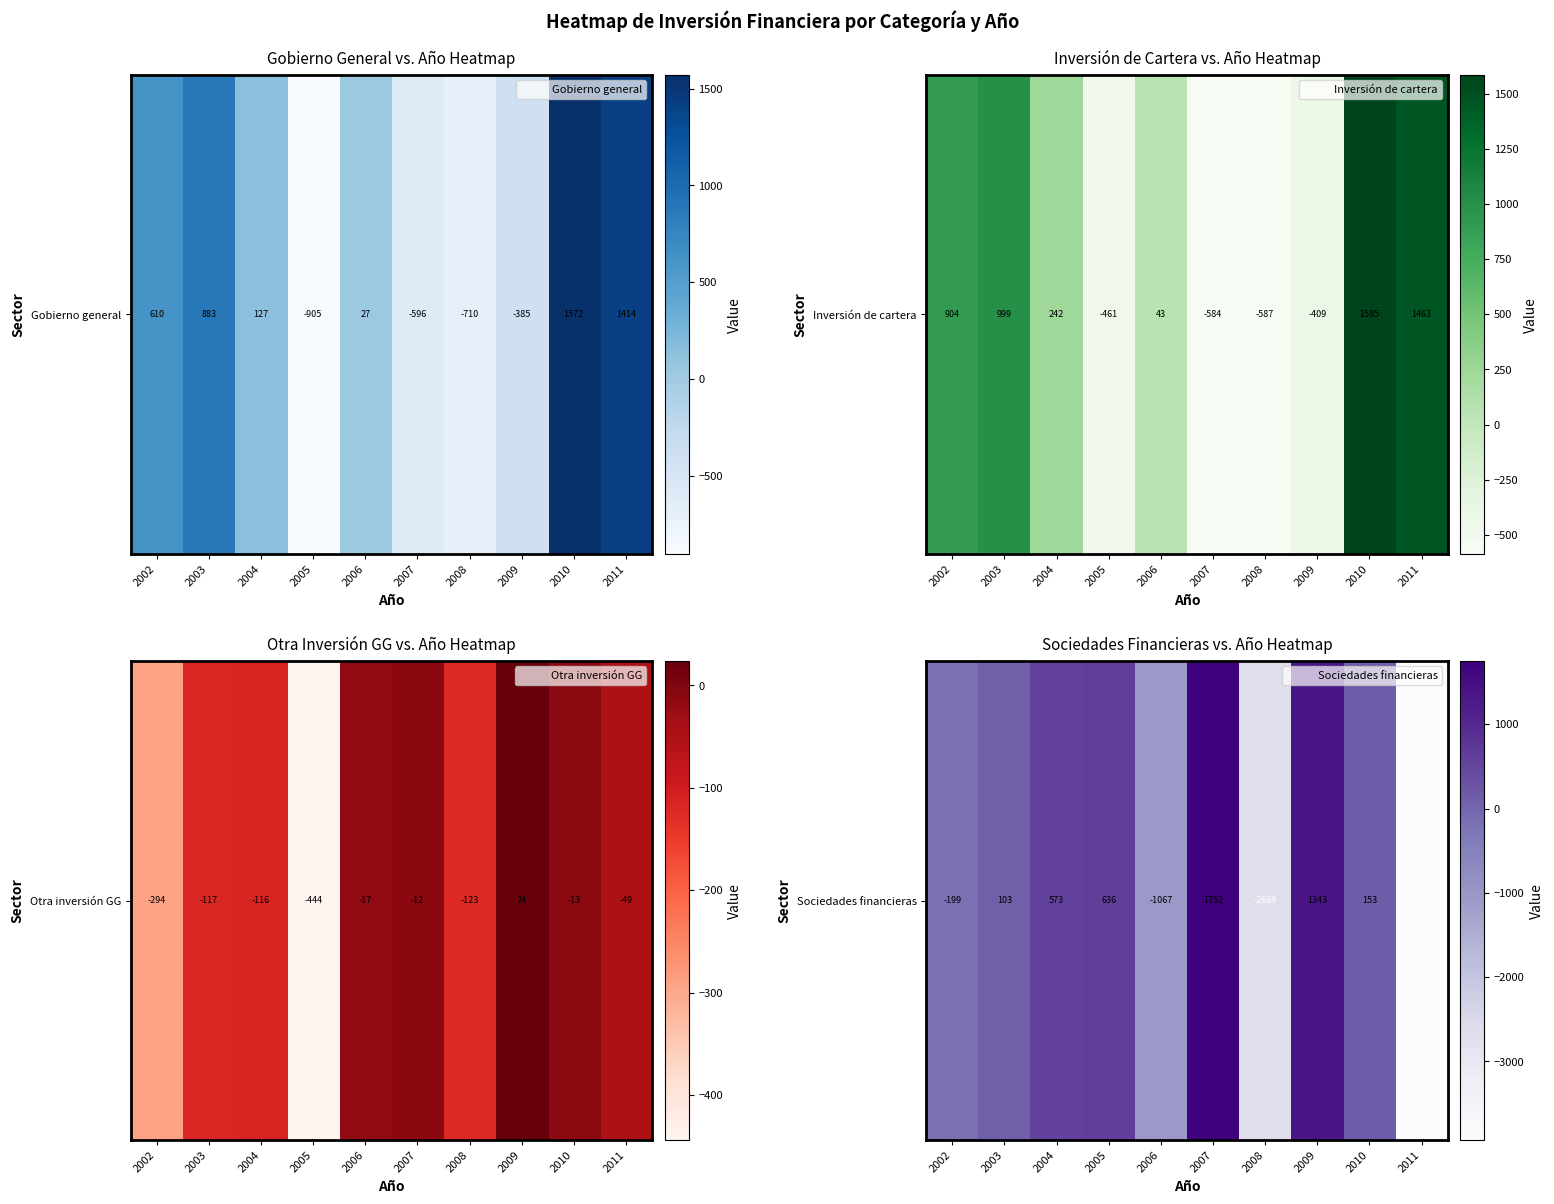

Reading right to left, transcribe all the data shown in this chart.

-3933	153	1343	-2669	1752	-1067	636	573	103	-199